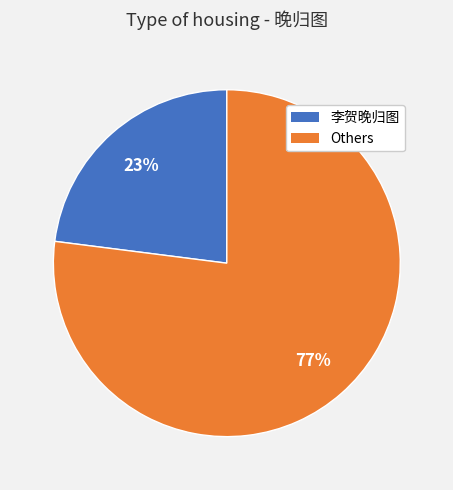

Does any single category account for the majority?

Yes